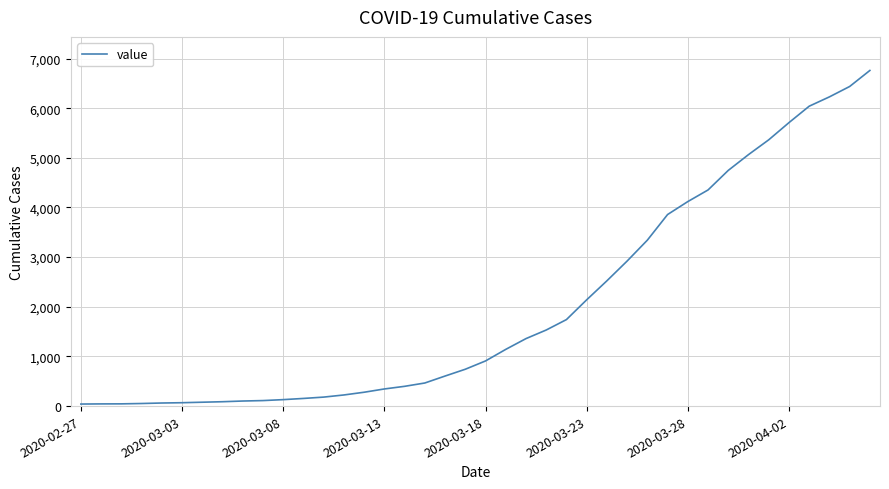

What is the maximum value shown in the chart?

6760